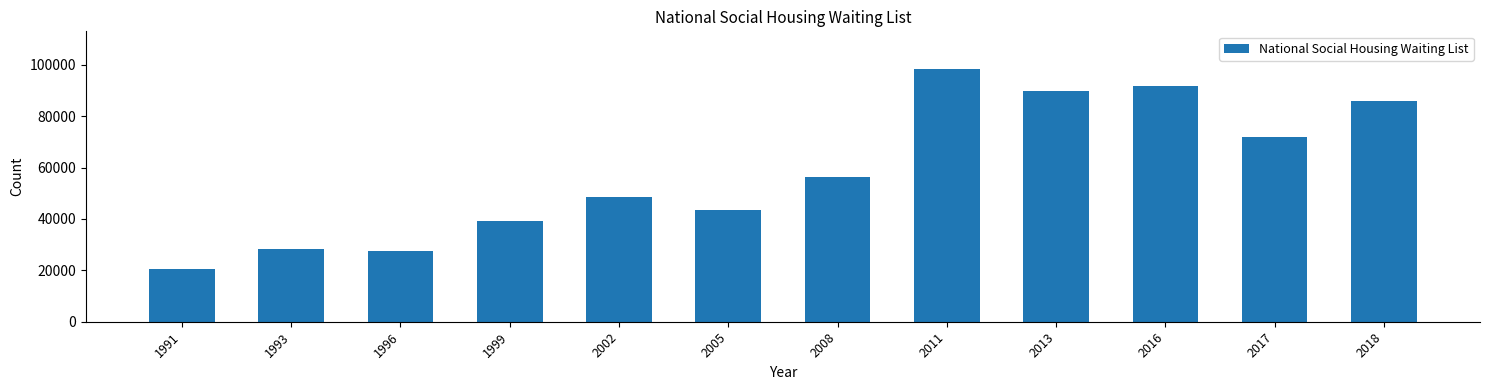

Reading left to right, list all the values displayed in this chart.

1991=20343	1993=28200	1996=27427	1999=39176	2002=48413	2005=43684	2008=56249	2011=98318	2013=89872	2016=91600	2017=71858	2018=85799